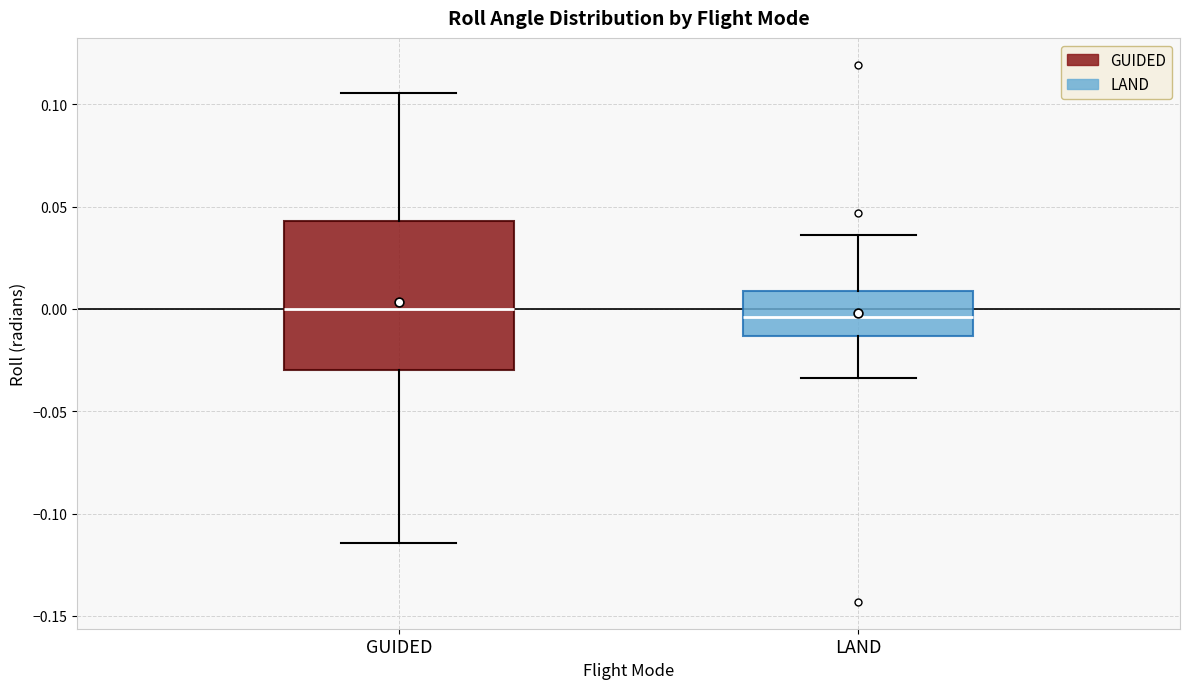

Reading left to right, transcribe this box plot: for each box, give where its median line is, the range the box spans, and where its two whiskers end, as read against the y-axis. The values are not printed on the chart, so give them approximately, as read against the axis.

GUIDED: median 0.000, box -0.030 to 0.045, whiskers -0.115 to 0.105
LAND: median -0.005, box -0.015 to 0.010, whiskers -0.035 to 0.035